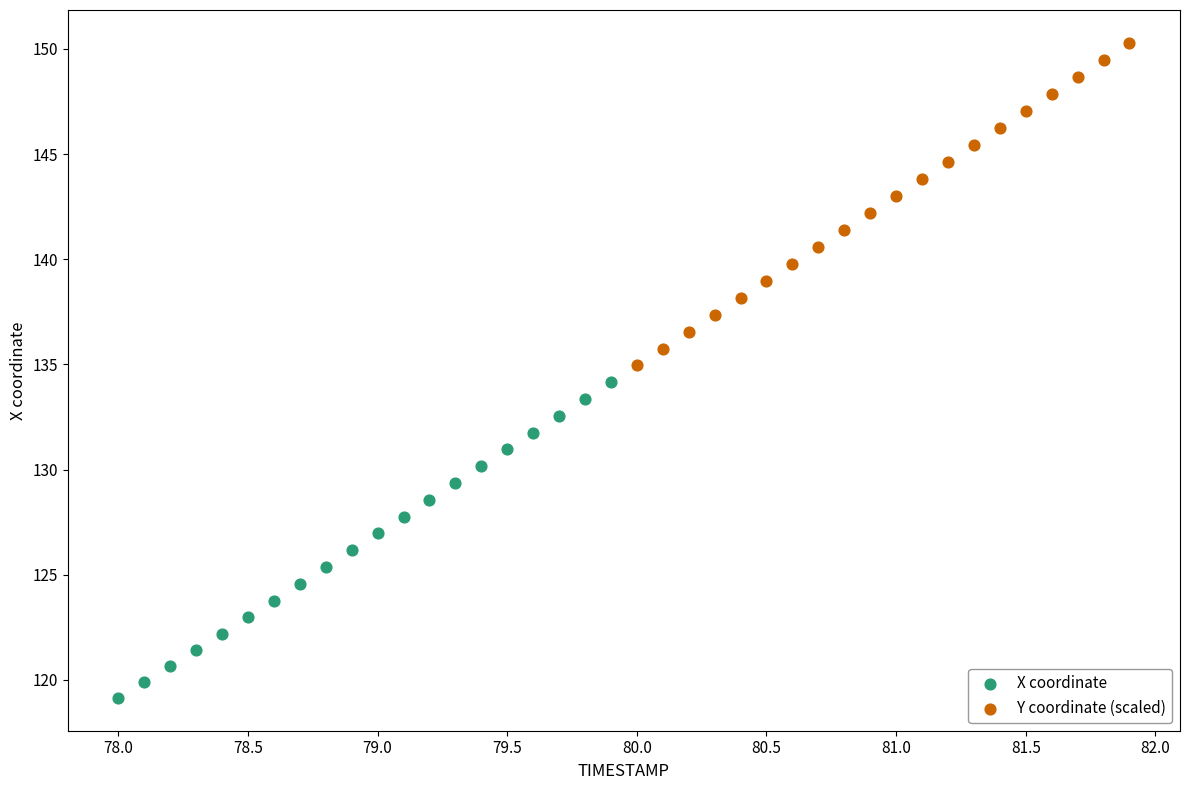

What are all the series names shown in the legend?

X coordinate, Y coordinate (scaled)